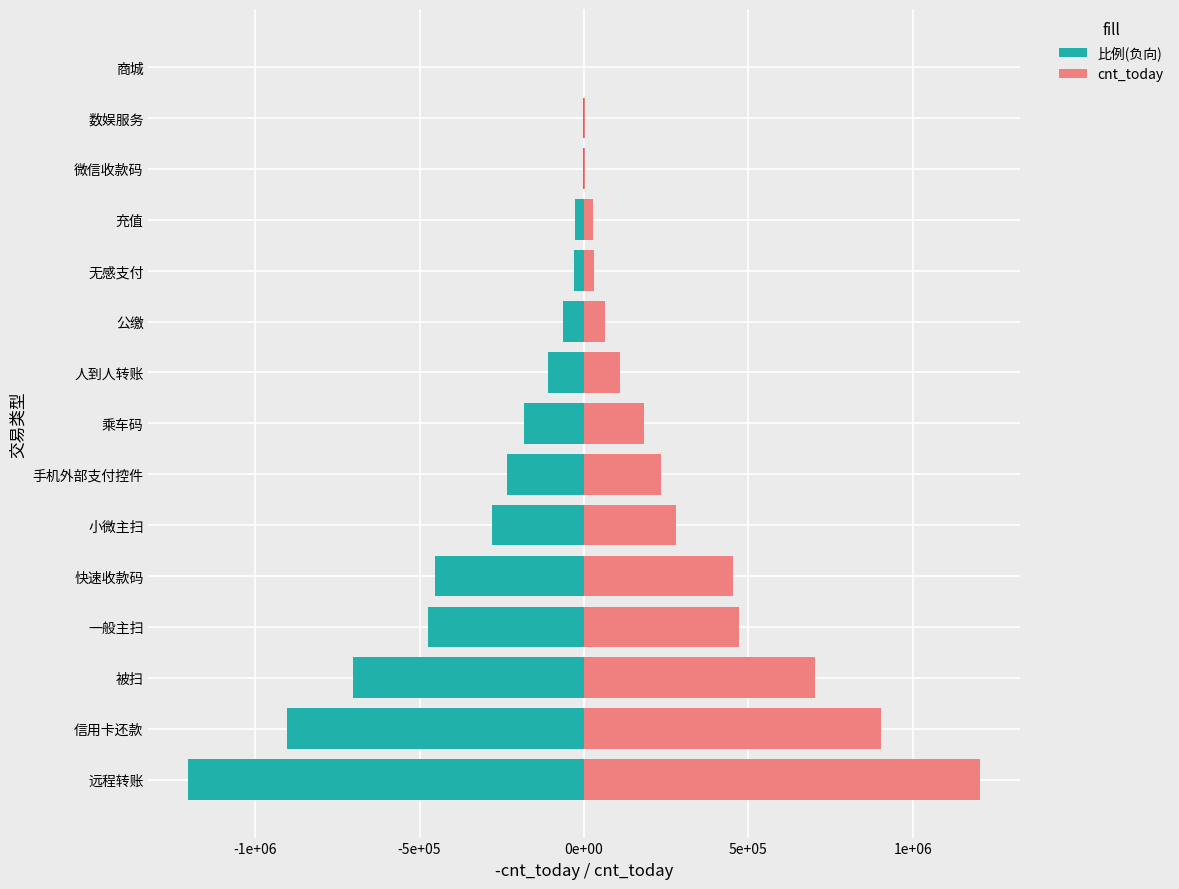

How many bars are there in each group?

2